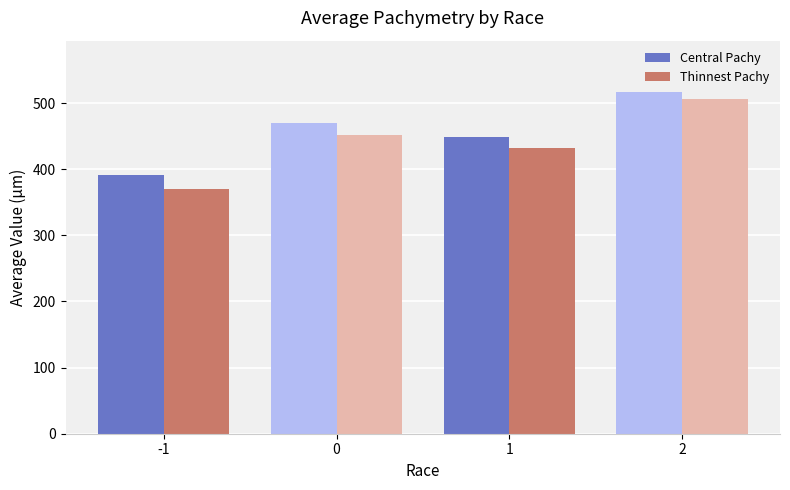

How many values in the Thinnest Pachy series exceed 451?

2